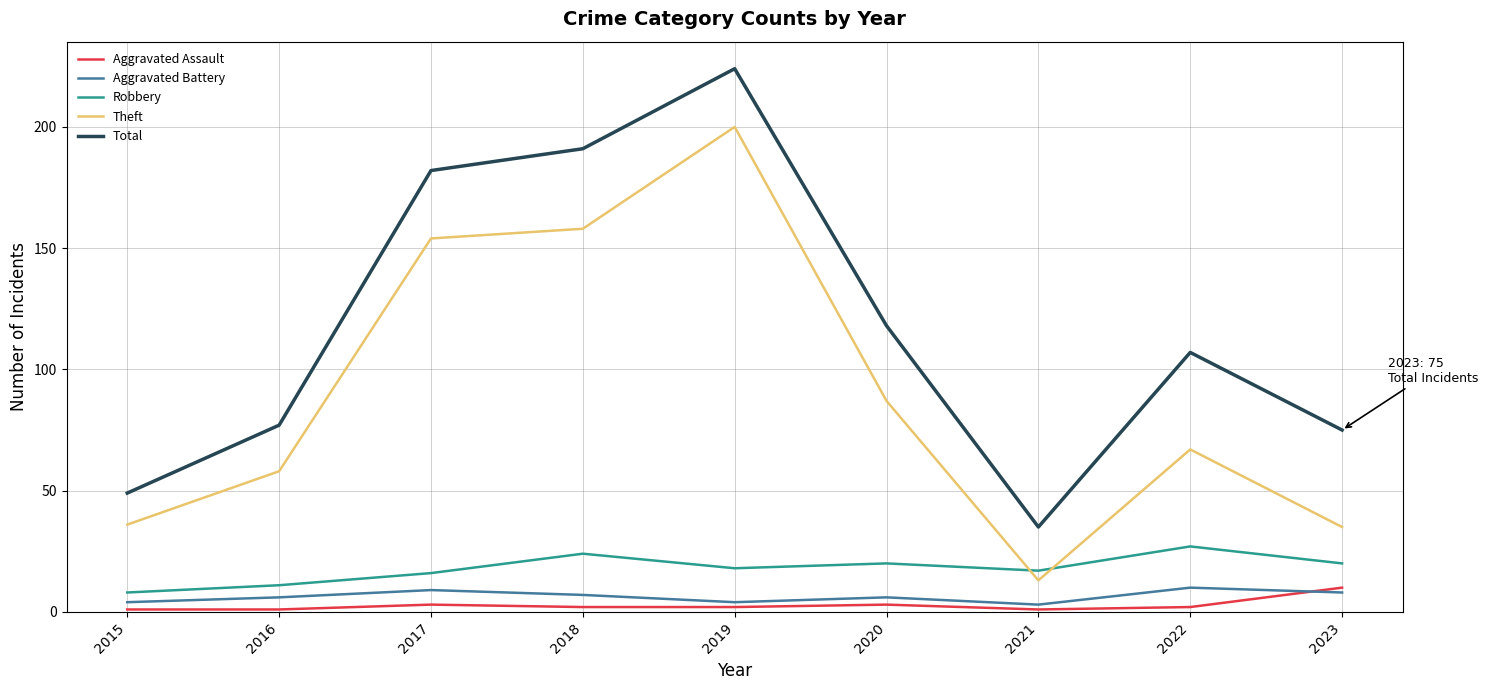

Reading left to right, what are all the values shown in this chart?

Aggravated Assault: 2015=1	2016=1	2017=3	2018=2	2019=2	2020=3	2021=1	2022=2	2023=10
Aggravated Battery: 2015=4	2016=6	2017=9	2018=7	2019=4	2020=6	2021=3	2022=10	2023=8
Robbery: 2015=8	2016=11	2017=16	2018=24	2019=18	2020=20	2021=17	2022=27	2023=20
Theft: 2015=36	2016=58	2017=154	2018=158	2019=200	2020=87	2021=13	2022=67	2023=35
Total: 2015=49	2016=77	2017=182	2018=191	2019=224	2020=118	2021=35	2022=107	2023=75